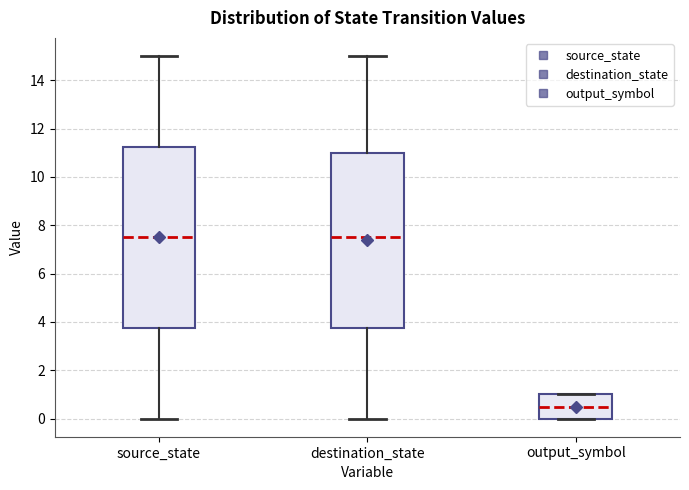

Reading left to right, transcribe this box plot: for each box, give where its median line is, the range the box spans, and where its two whiskers end, as read against the y-axis. The values are not printed on the chart, so give them approximately, as read against the axis.

source_state: median 7.6, box 3.8 to 11.2, whiskers 0.0 to 15.0
destination_state: median 7.6, box 3.8 to 11.0, whiskers 0.0 to 15.0
output_symbol: median 0.6, box 0.0 to 1.0, whiskers 0.0 to 1.0